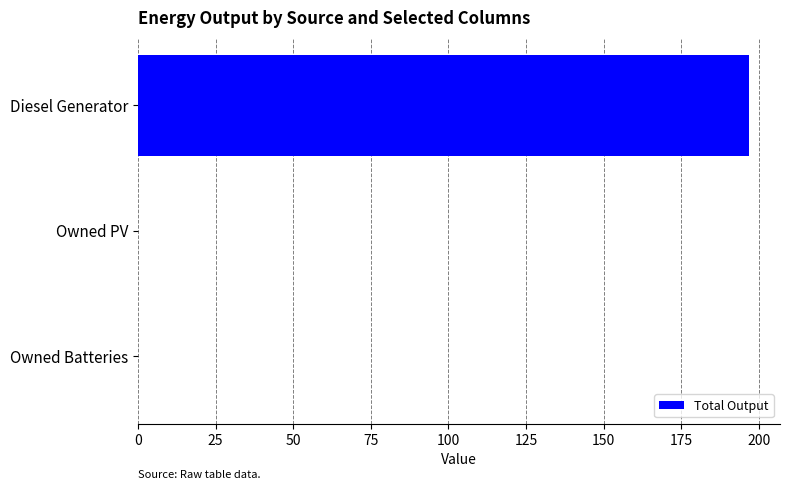

Reading bottom to top, extract all data points from this chart.

Owned Batteries=0.0	Owned PV=0.0	Diesel Generator=197.0